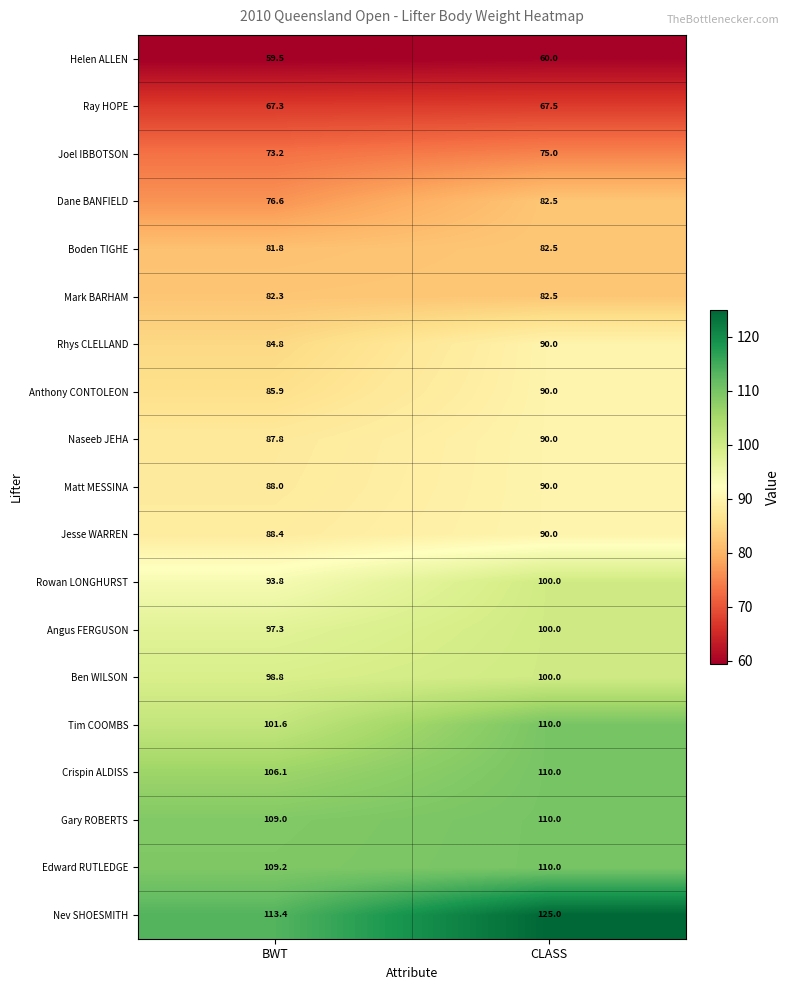

Rank the series at BWT from highest to lowest value.

Nev SHOESMITH, Edward RUTLEDGE, Gary ROBERTS, Crispin ALDISS, Tim COOMBS, Ben WILSON, Angus FERGUSON, Rowan LONGHURST, Jesse WARREN, Matt MESSINA, Naseeb JEHA, Anthony CONTOLEON, Rhys CLELLAND, Mark BARHAM, Boden TIGHE, Dane BANFIELD, Joel IBBOTSON, Ray HOPE, Helen ALLEN